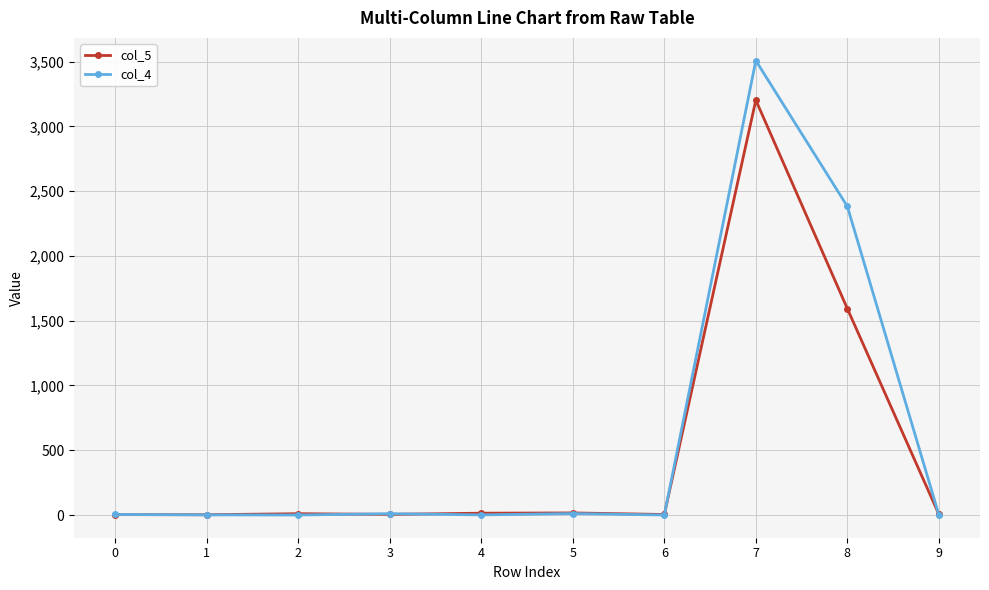

What is the difference between the second highest and minimum values in the col_4 series?

2382